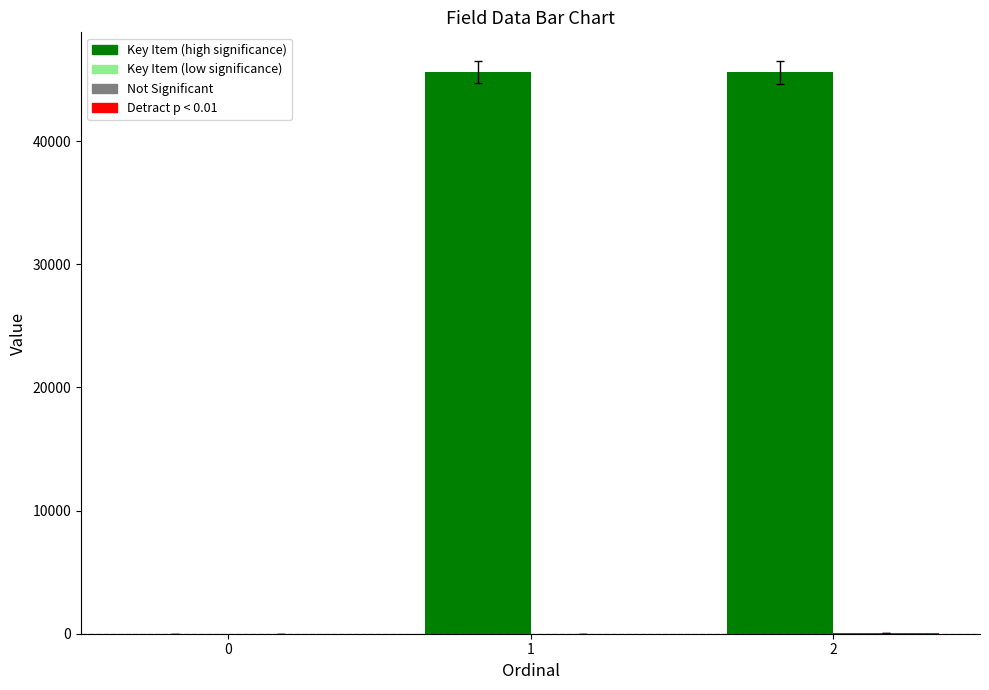

How many groups of bars are there?

3